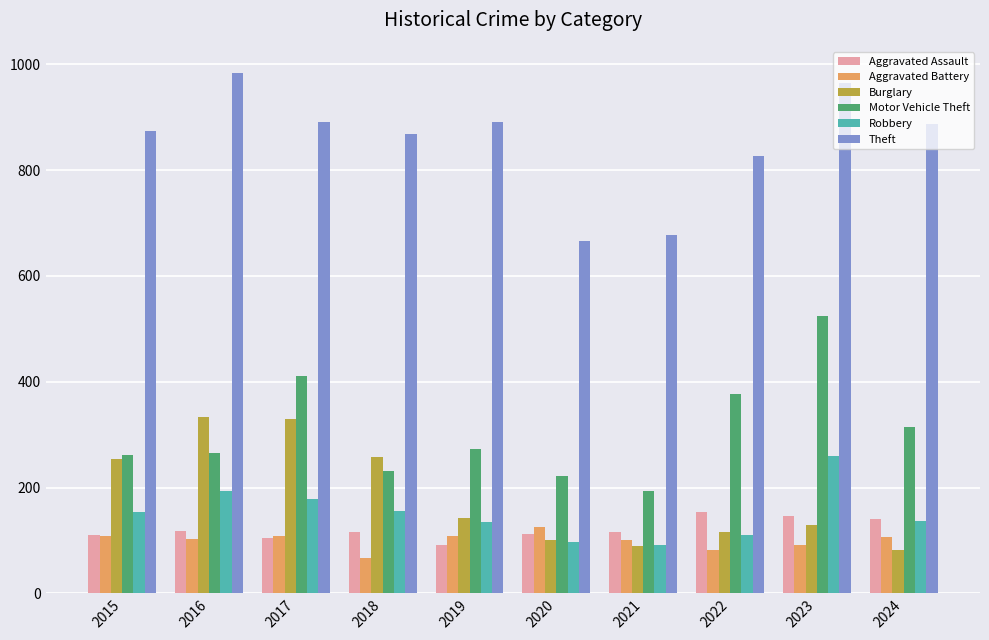

What is the value of the Robbery bar at the 3rd from the left?

178